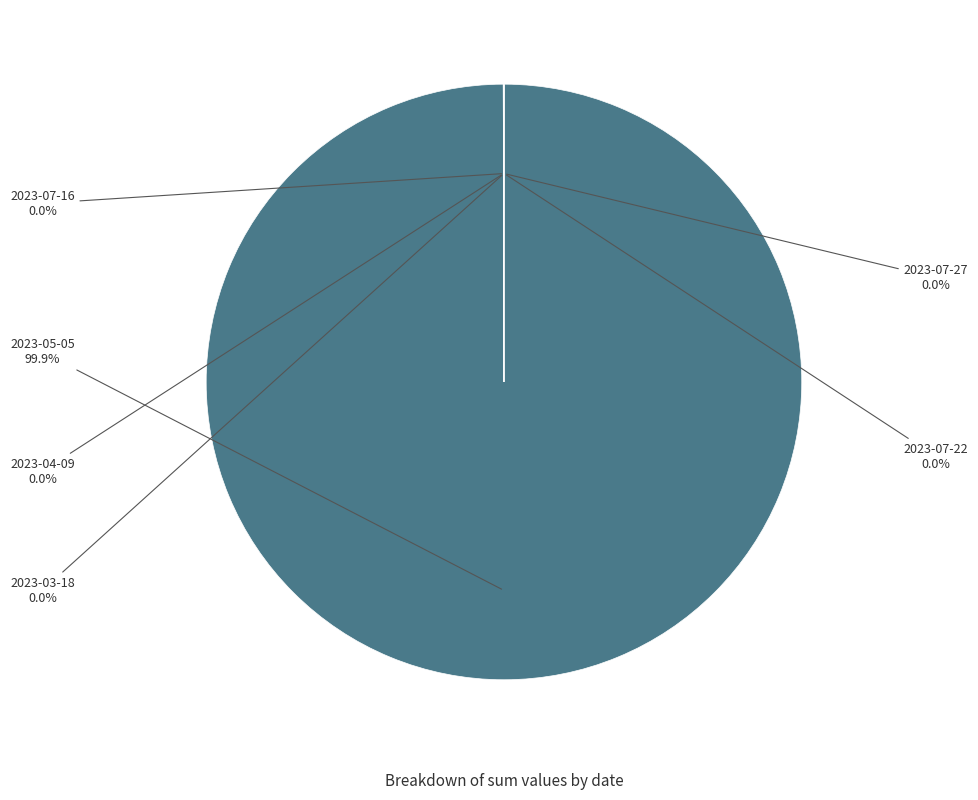

Is there a majority slice in this chart?

Yes